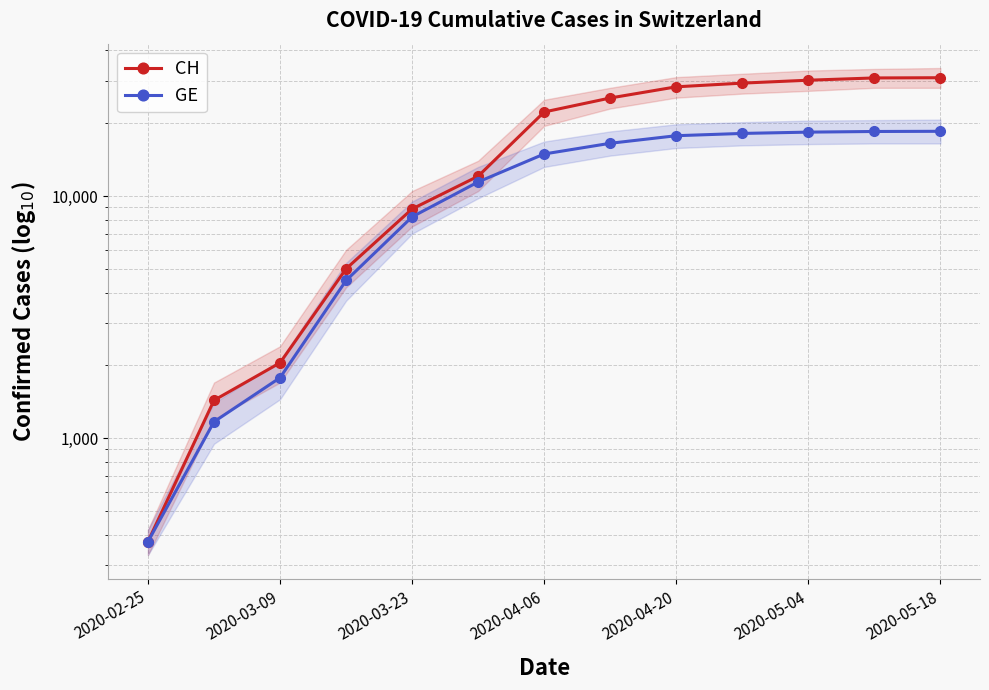

True or false: GE has more than 2 points higher than both neighbors.

False